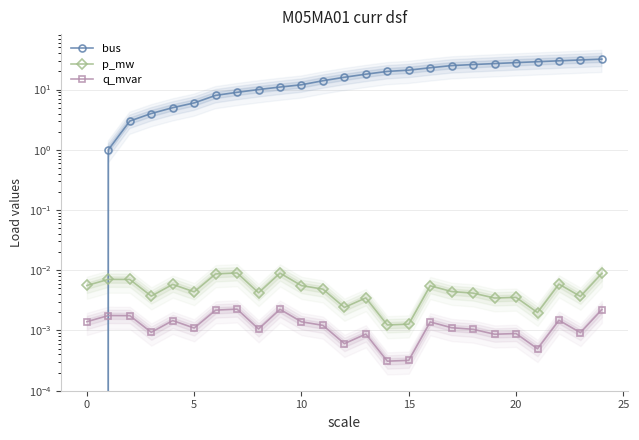

True or false: bus and p_mw cross at least once.

True